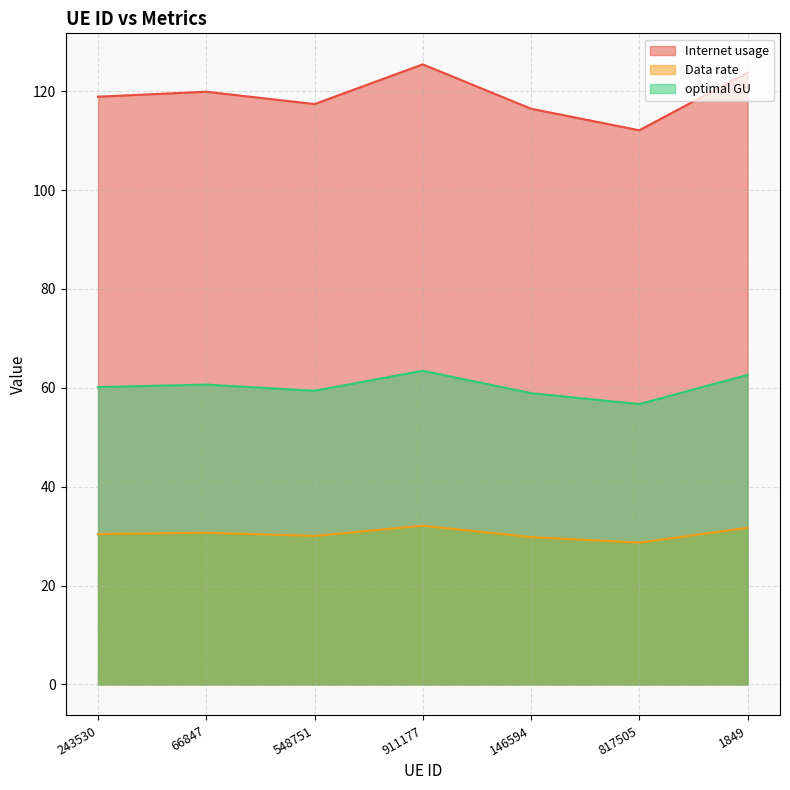

What are all the series names shown in the legend?

Internet usage, Data rate, optimal GU